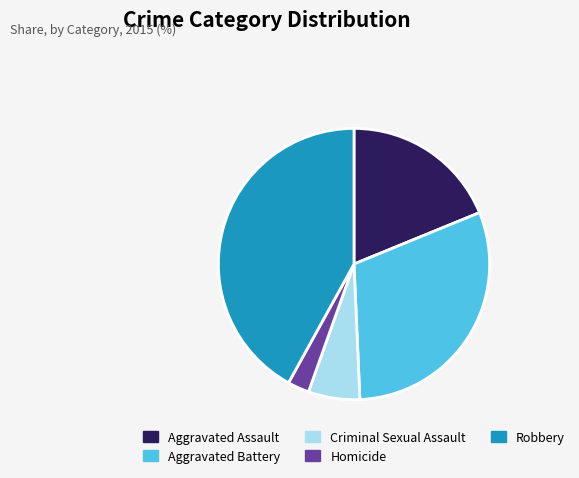

Is it true that Robbery is 32% of the pie?

False